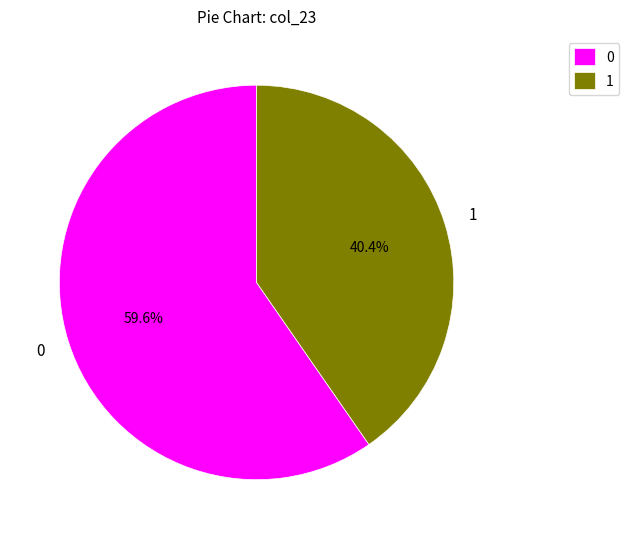

To the nearest percent, what is the difference between the 1 and 0 slice percentages?

19%